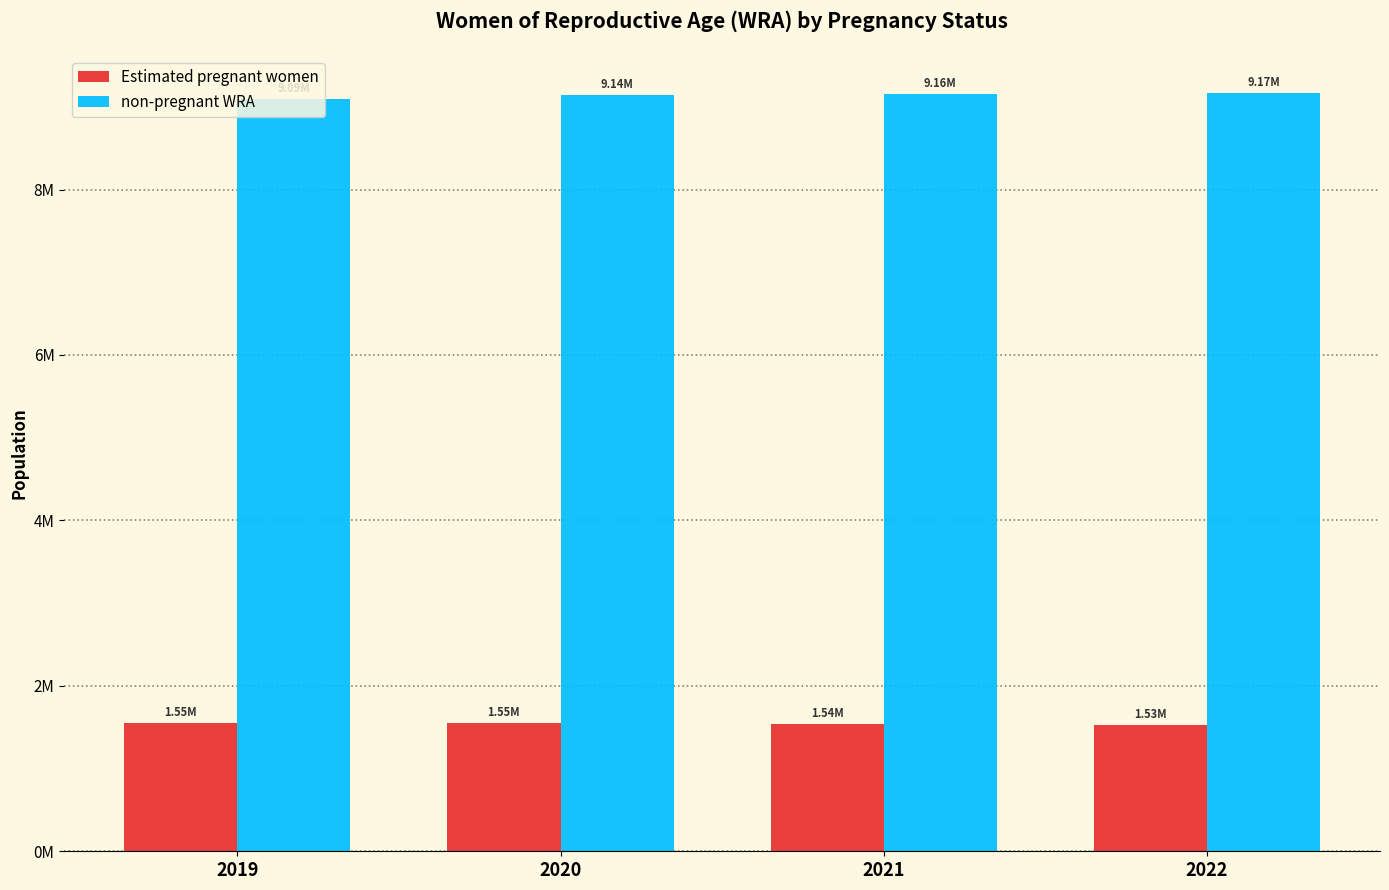

What are all the series names shown in the legend?

Estimated pregnant women, non-pregnant WRA